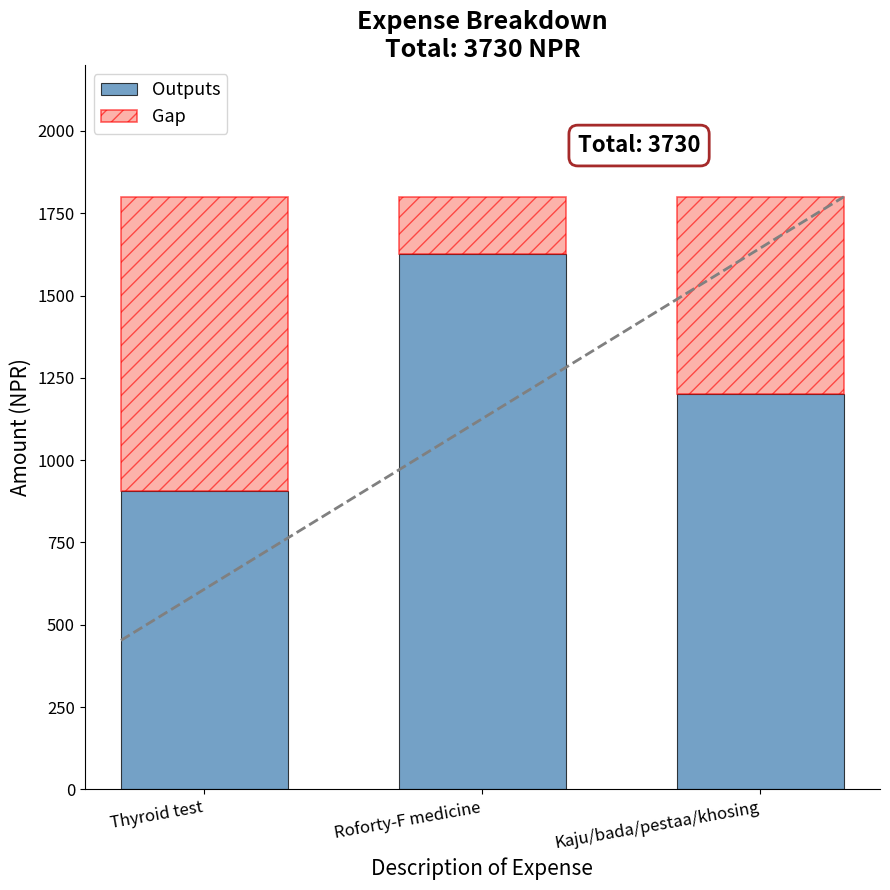

Is it true that Outputs equals 319 at Kaju/bada/pestaa/khosing?

False